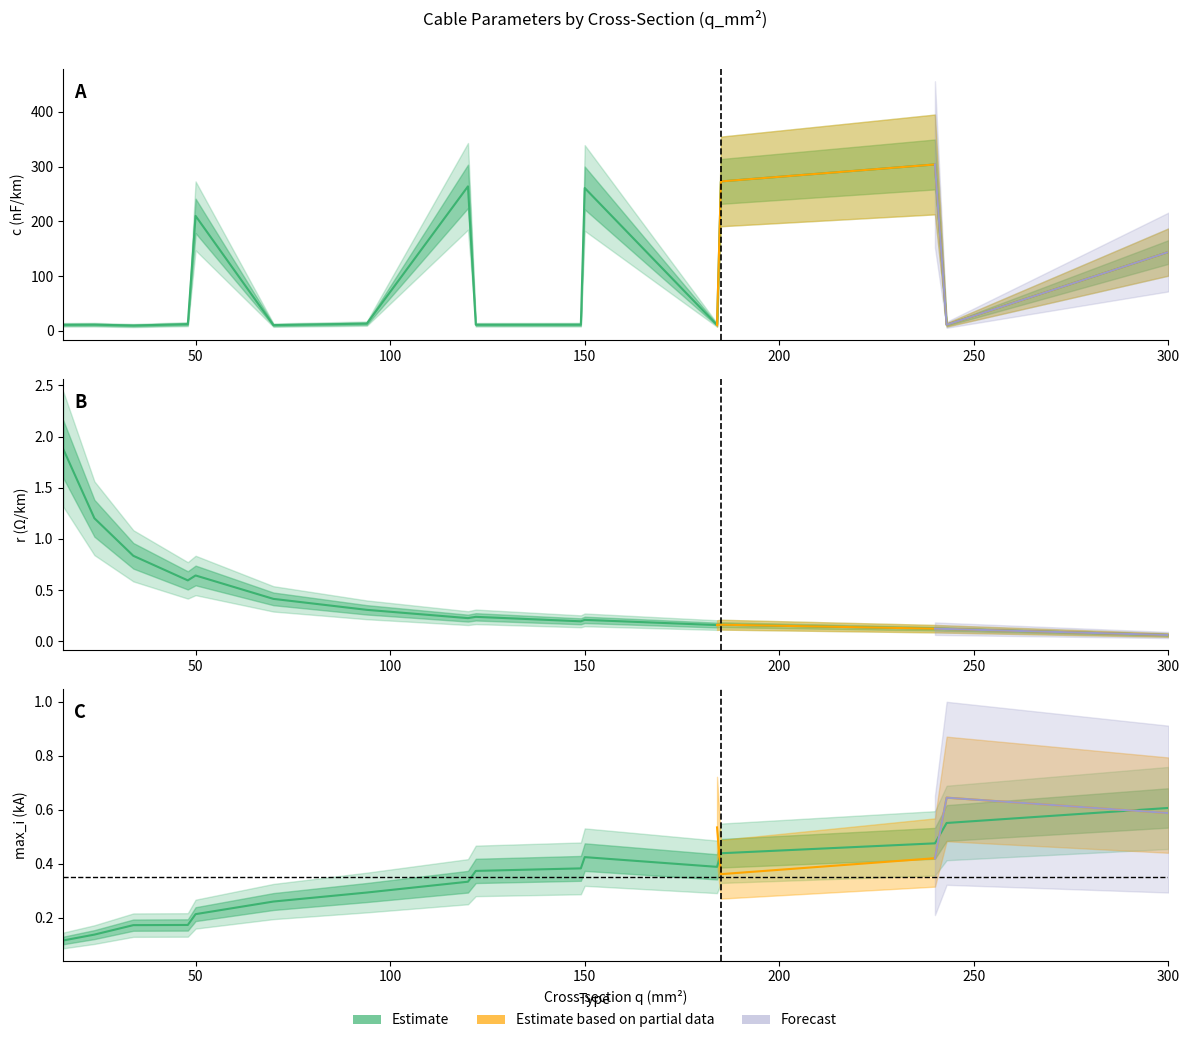

Where does the c_nf_per_km series first go above 12?

48